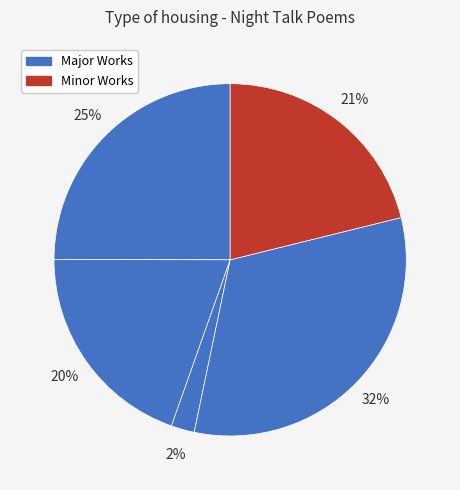

How many segments does this pie chart have?

5